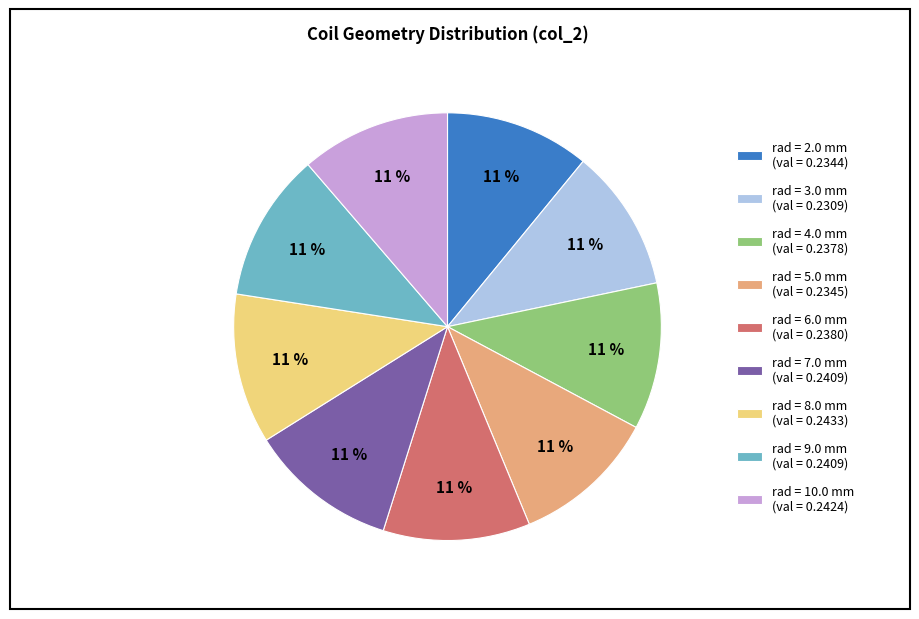

To the nearest percent, what percentage of the pie is rad = 5.0 mm?

11%